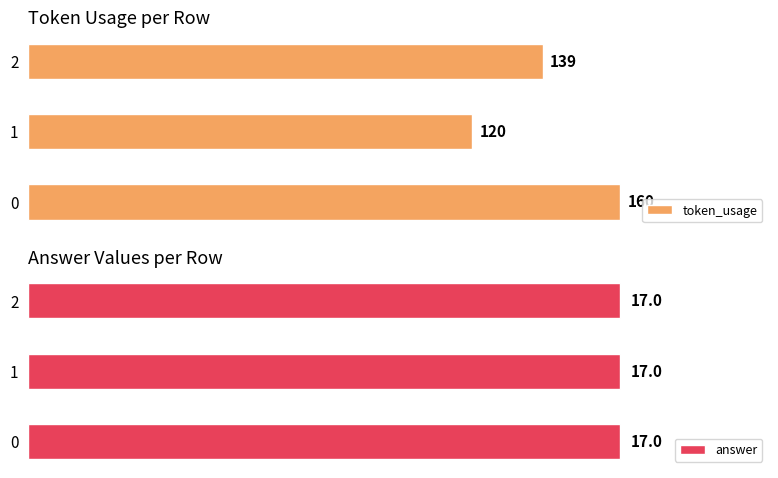

How many bars are there in total?

6